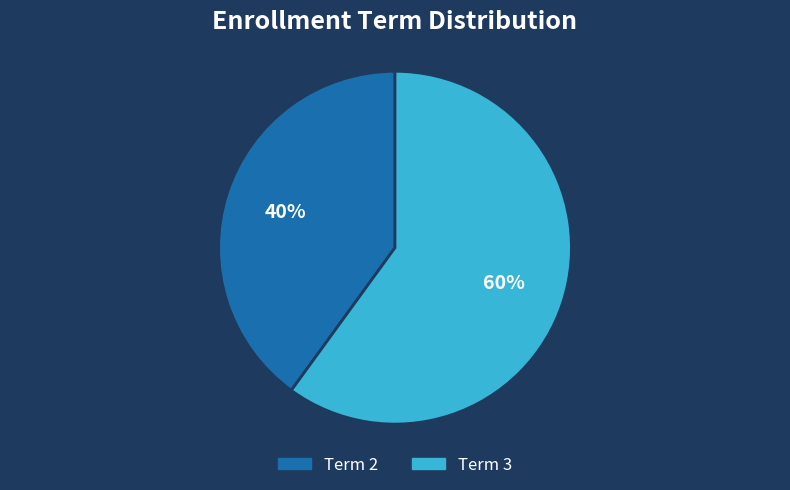

What percentage is the Term 2 slice, to the nearest percent?

40%